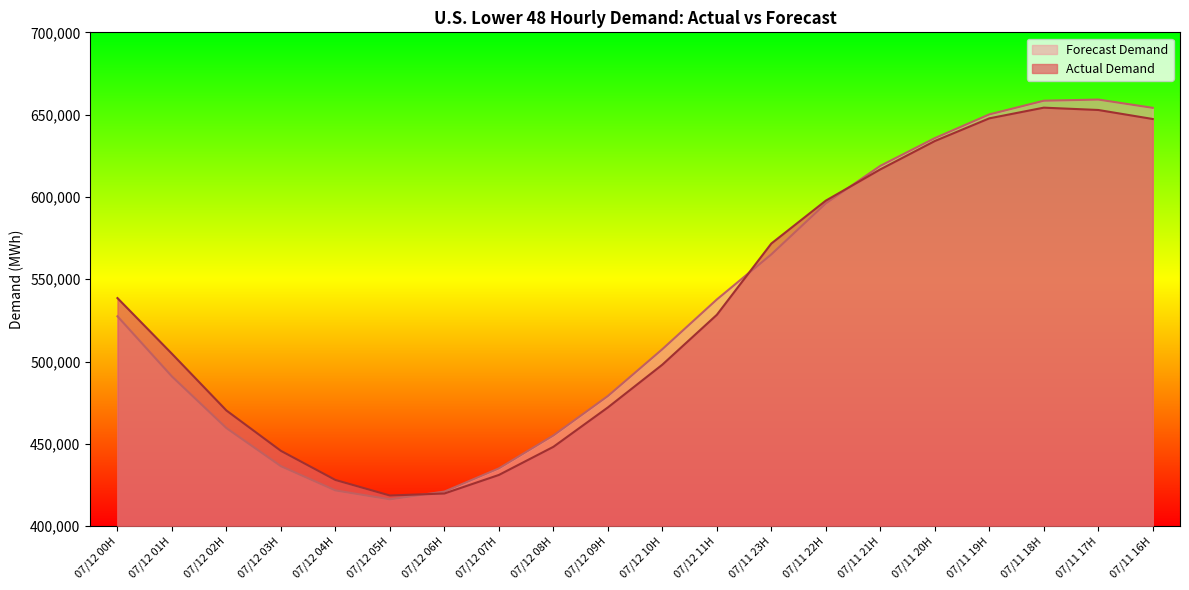

What is the total value across all series at 07/12 09H?

951103